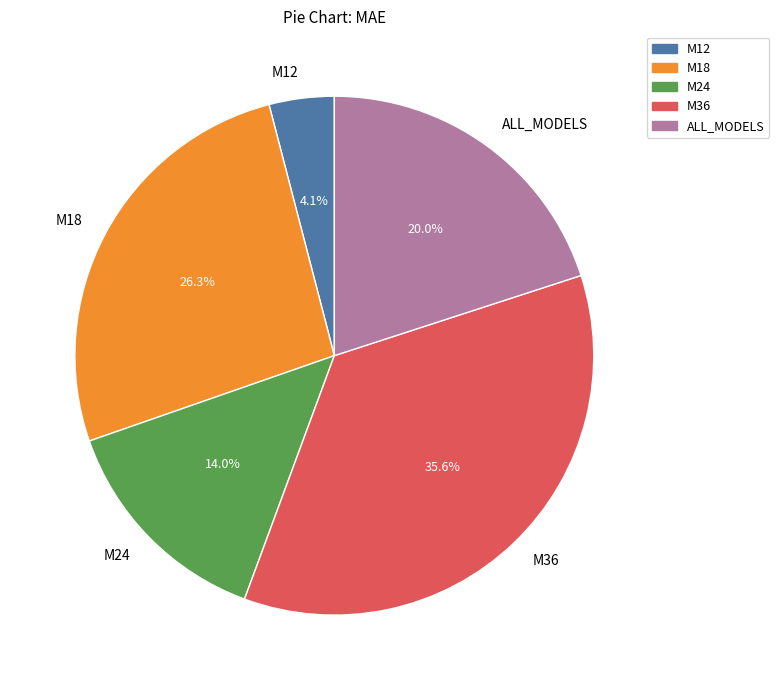

What is the total percentage of ALL_MODELS and M18?

46.3%